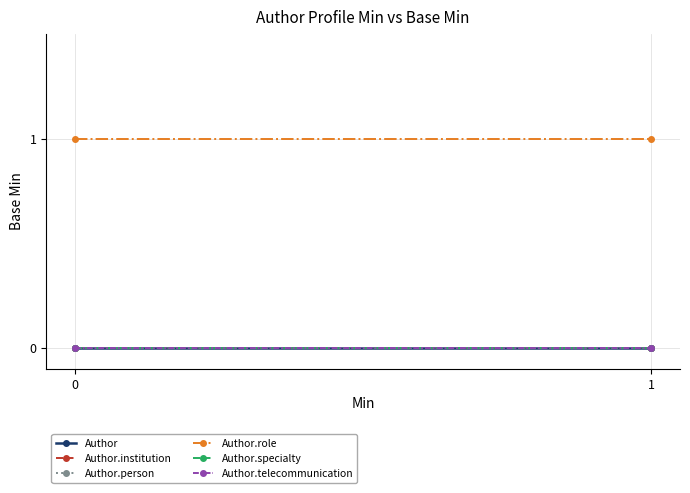

Which series has the largest range (max minus min)?

Author